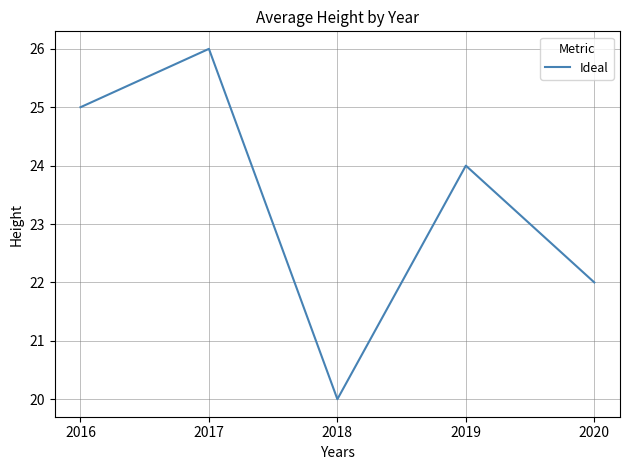

How many series are shown in this chart?

1